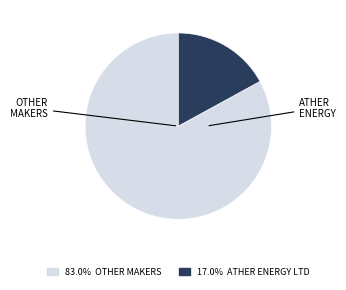

Is there a majority slice in this chart?

Yes